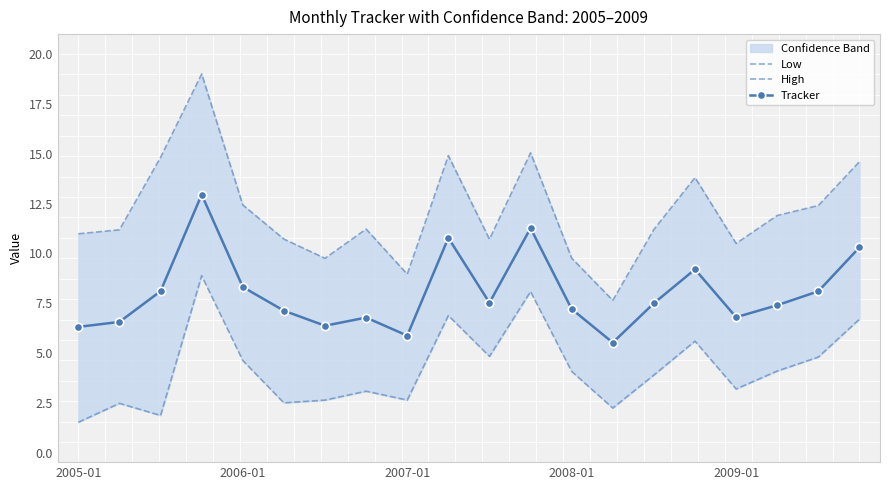

Is it true that Low equals 4.8 at 18?

True